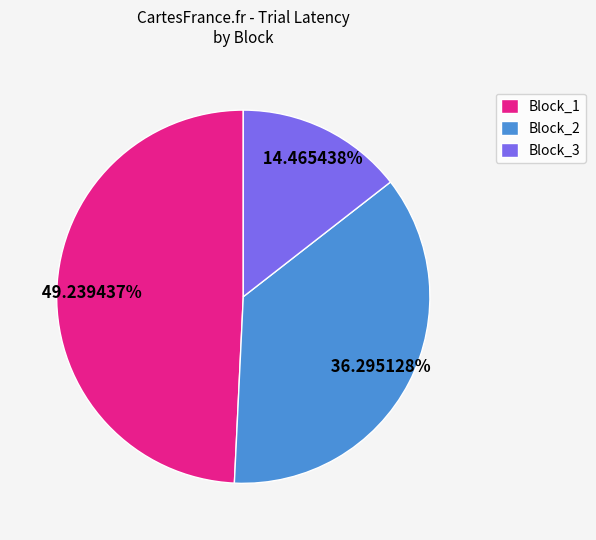

Rank the categories by value from highest to lowest.

Block_1, Block_2, Block_3